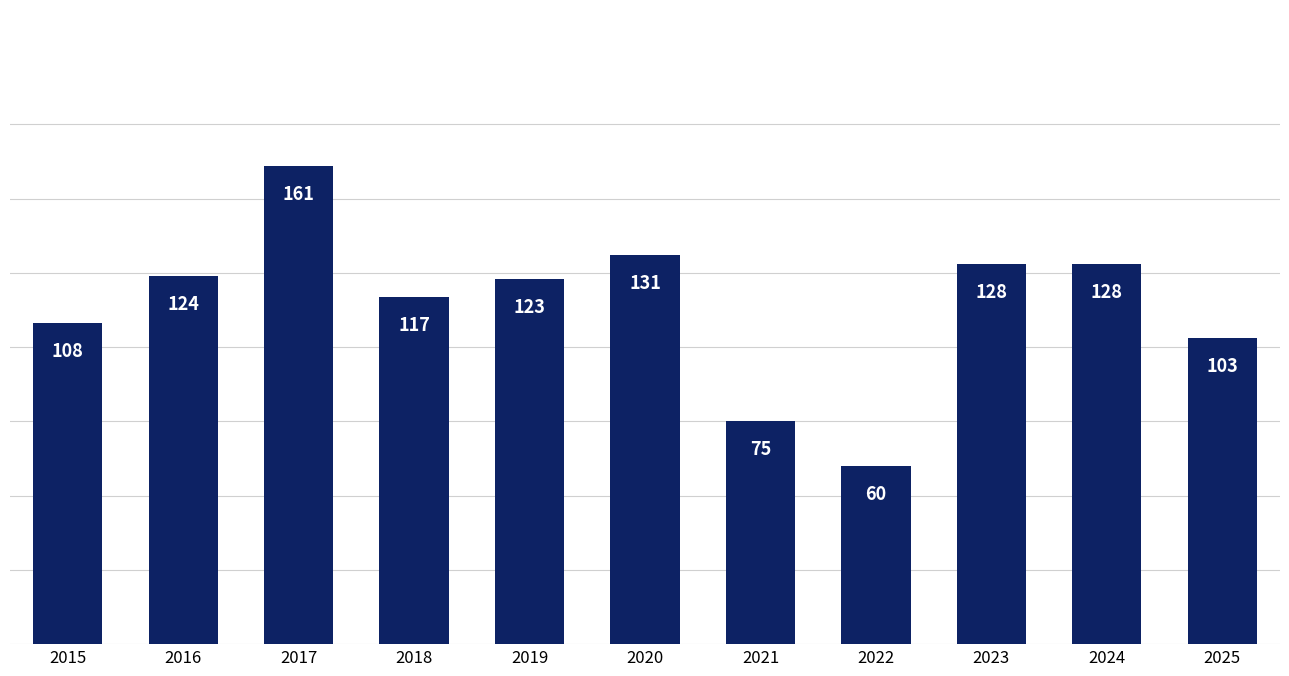

The chart shows a value of 70 at 2025. True or false?

False